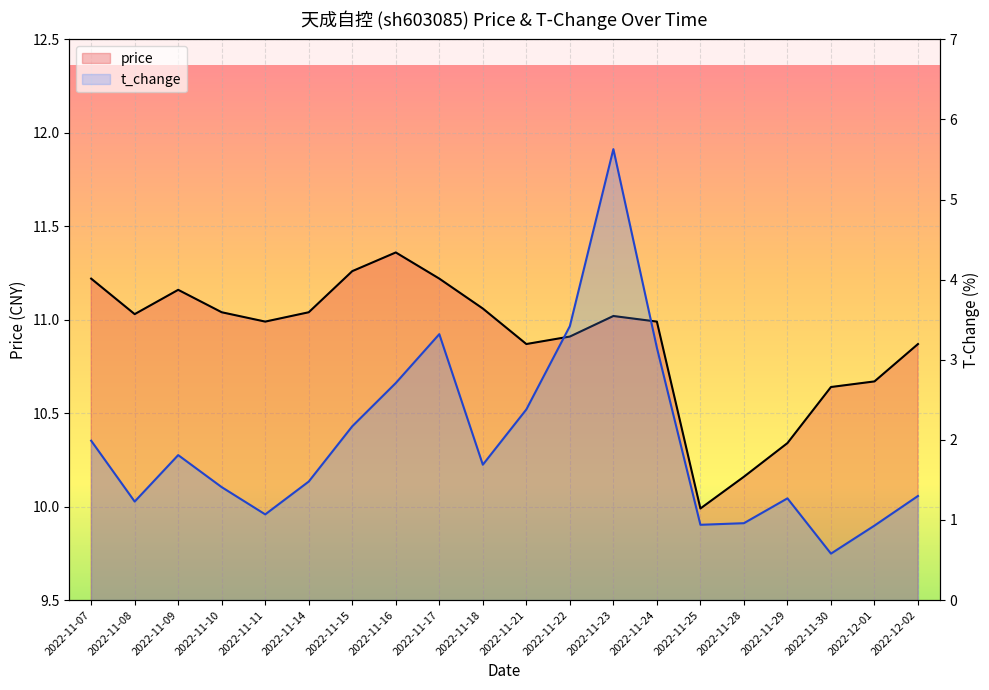

Which series has the largest range (max minus min)?

t_change